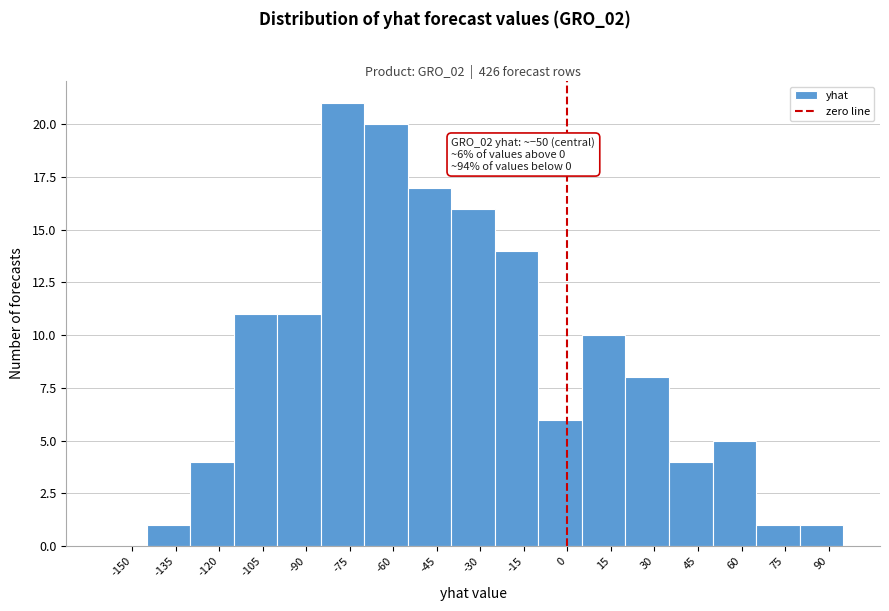

Which range on the x-axis has the tallest bar?

-85 to -70